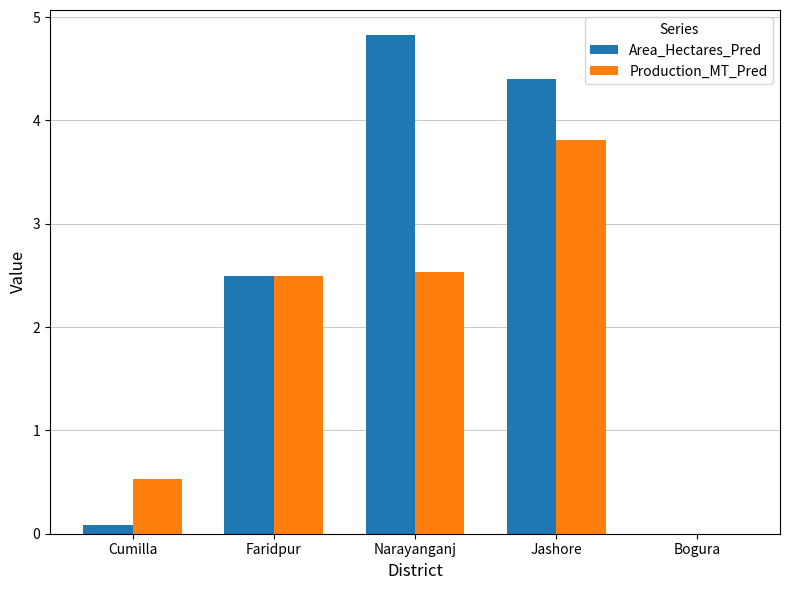

Which series has the largest total across all categories?

Area_Hectares_Pred